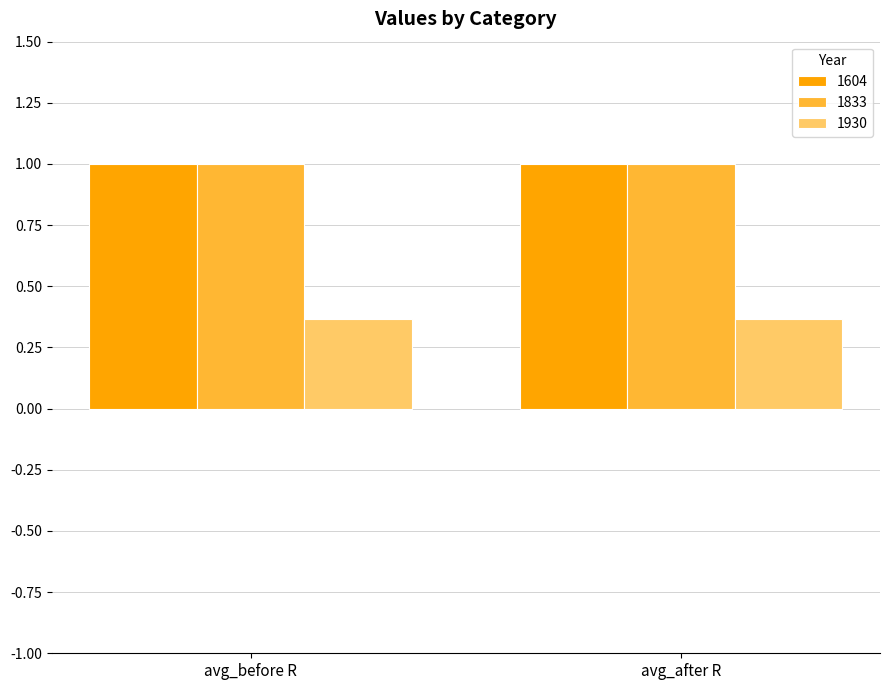

What is the total value across all series at avg_before R?

2.4